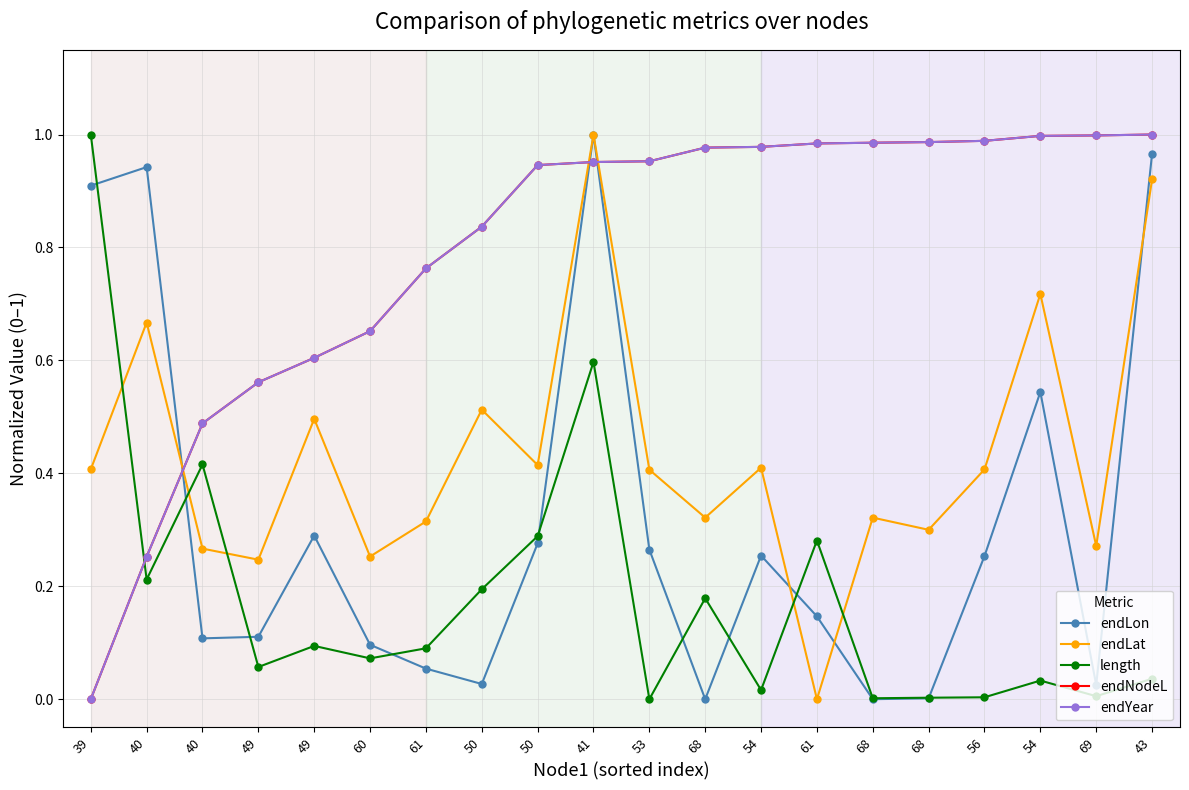

Does the chart have visible grid lines?

Yes